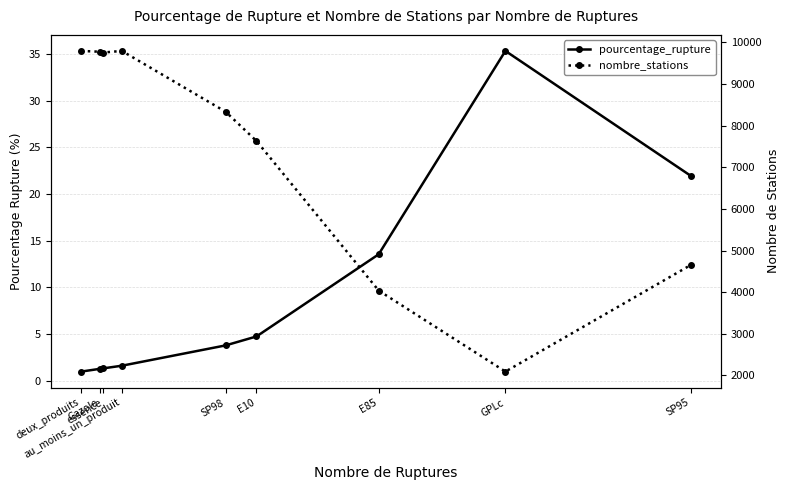

How many lines are shown in the chart?

2